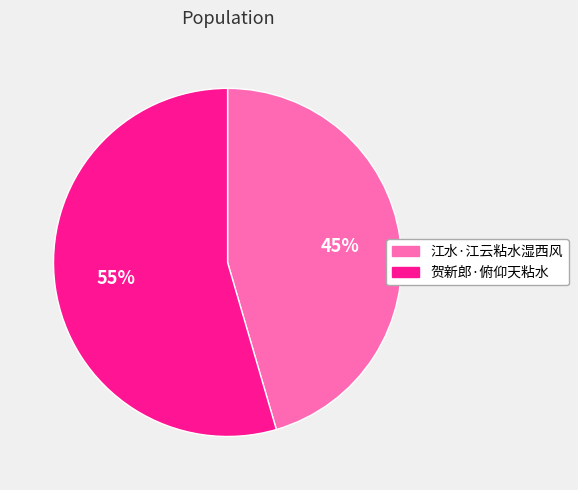

What percentage is the 江水·江云粘水湿西风 slice, to the nearest percent?

45%